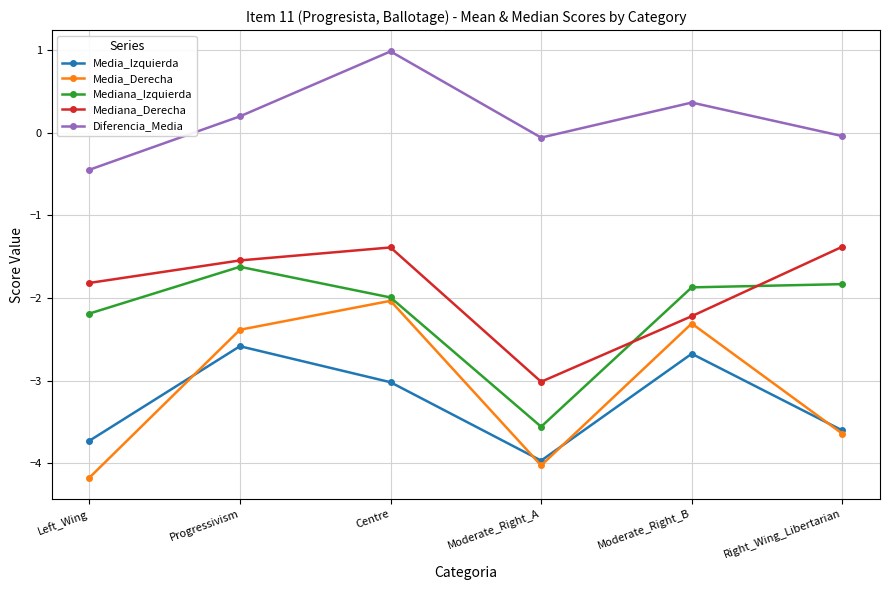

True or false: Mediana_Derecha has more than 1 interior local peaks.

False